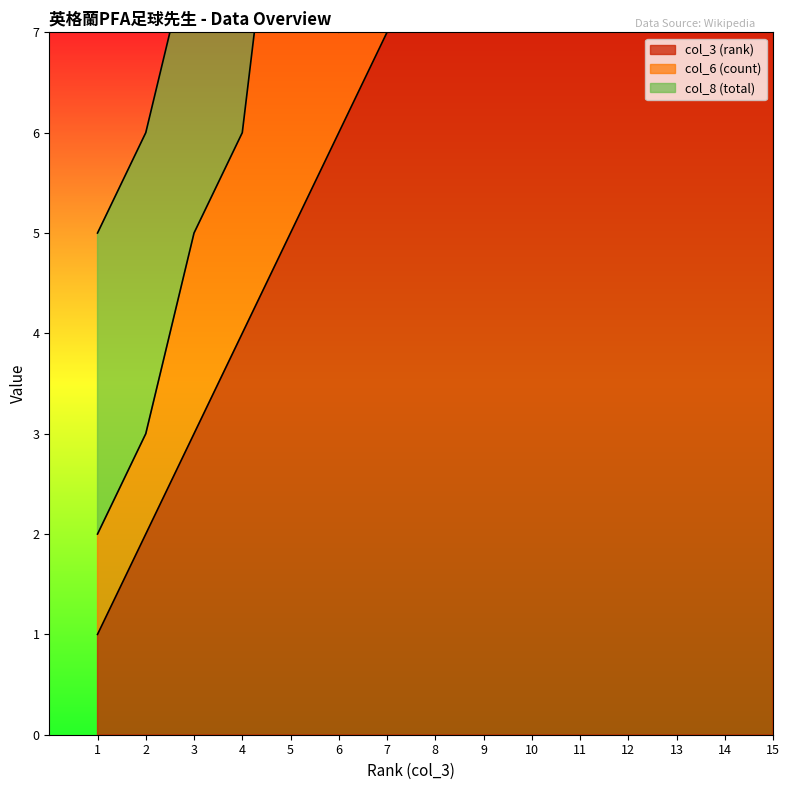

List the labels in order of col_3 (rank) value, smallest first.

1, 2, 3, 4, 5, 6, 7, 8, 9, 10, 11, 12, 13, 14, 15